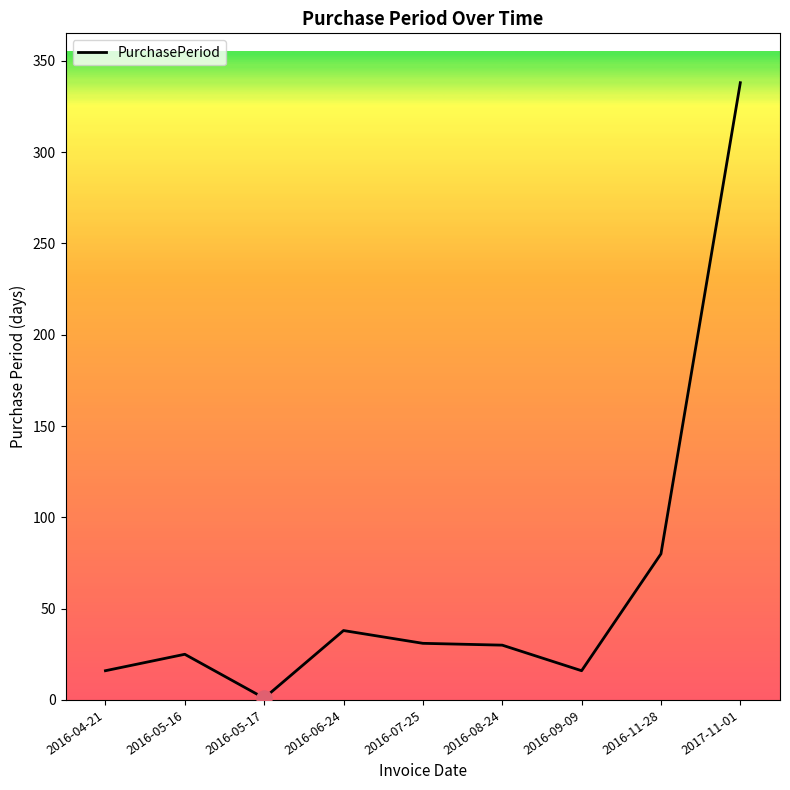

What is the change in value from 2016-05-17 to 2017-11-01?

+337